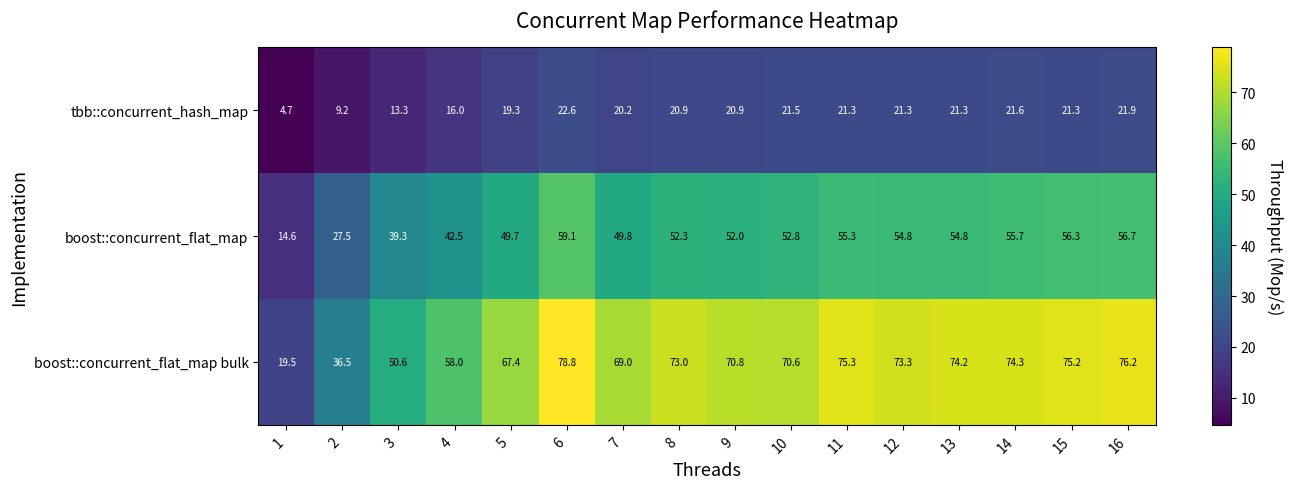

At which category is the sum across all series the highest?

6